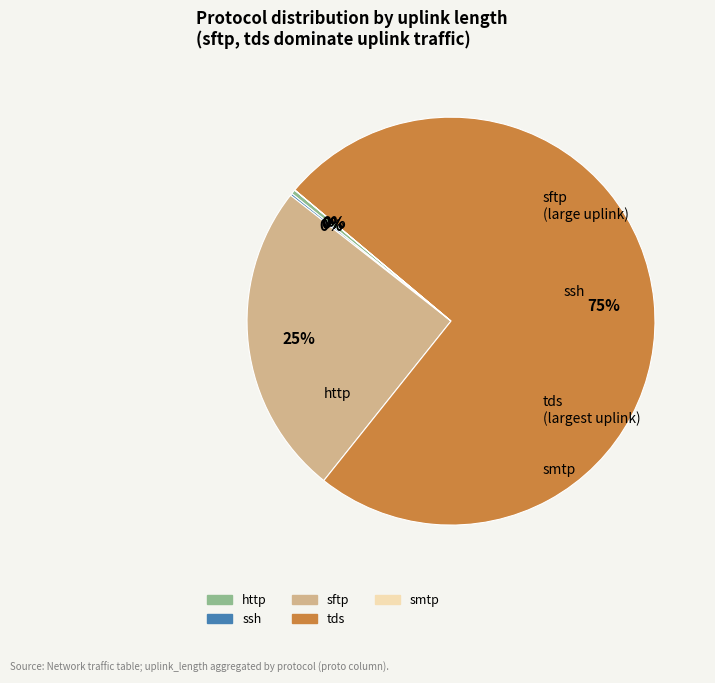

Which category has the biggest portion of the pie?

tds